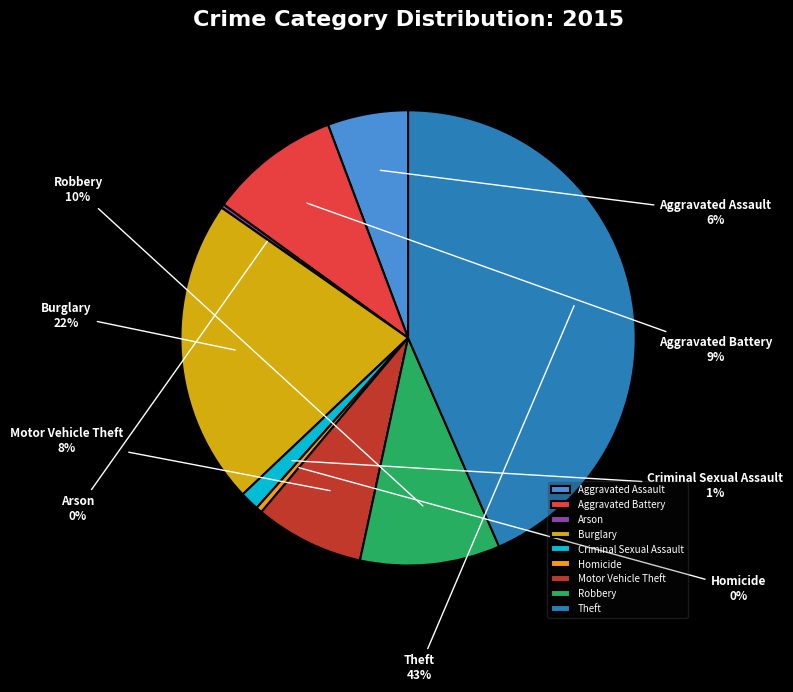

To the nearest percent, what is the difference between the largest and smallest slice percentages?

43%